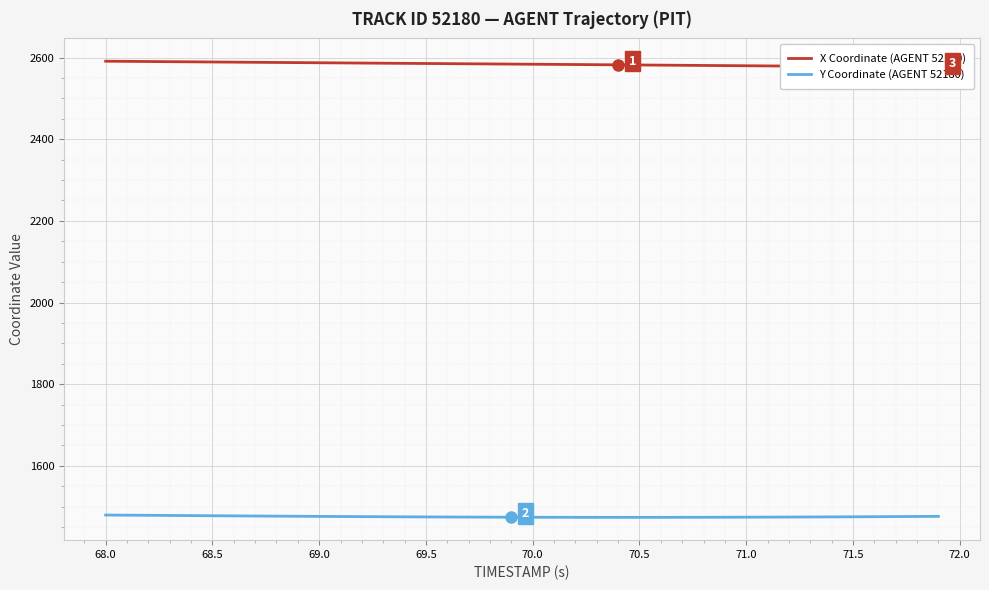

The value of Y Coordinate (AGENT 52180) at 70.5 is 1473.7. True or false?

True